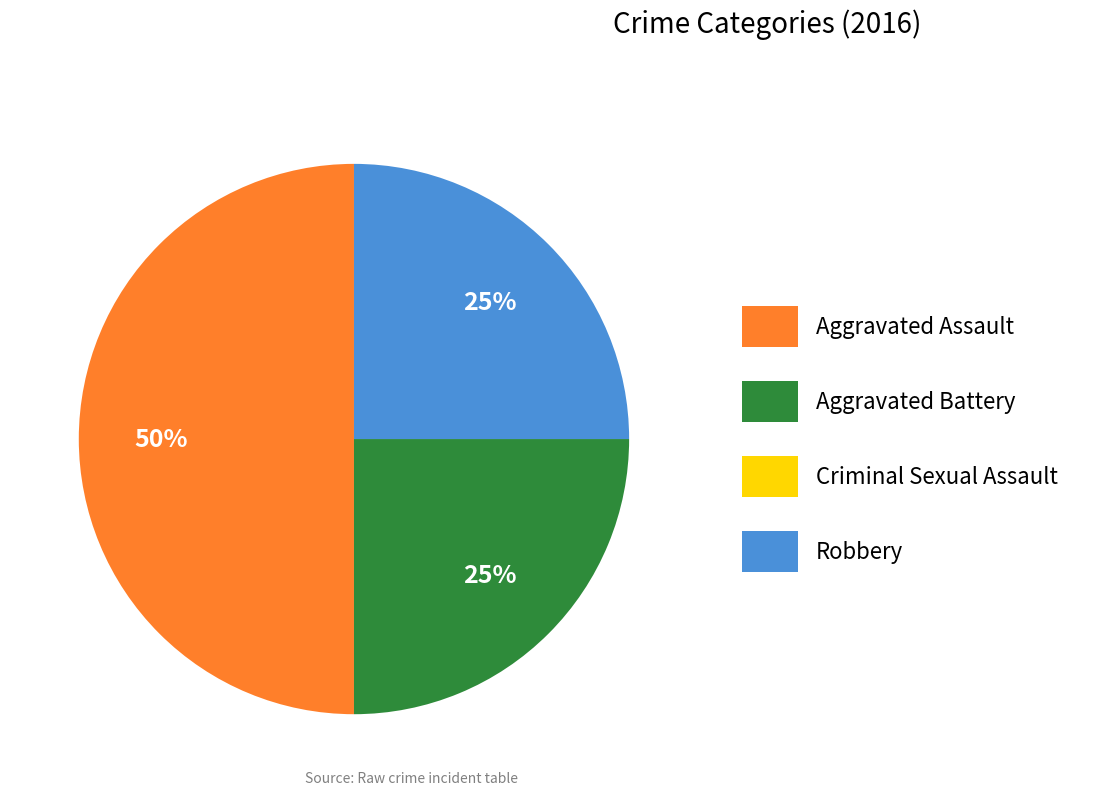

What is the ratio of the value at Aggravated Assault to the value at Robbery?

2.0